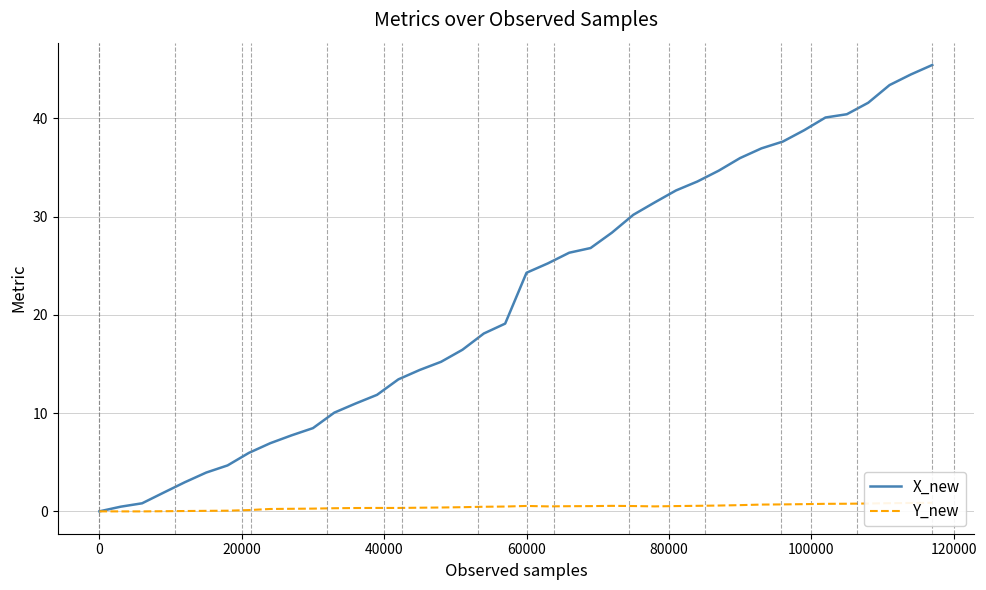

How many negative values does the Y_new series have?

2